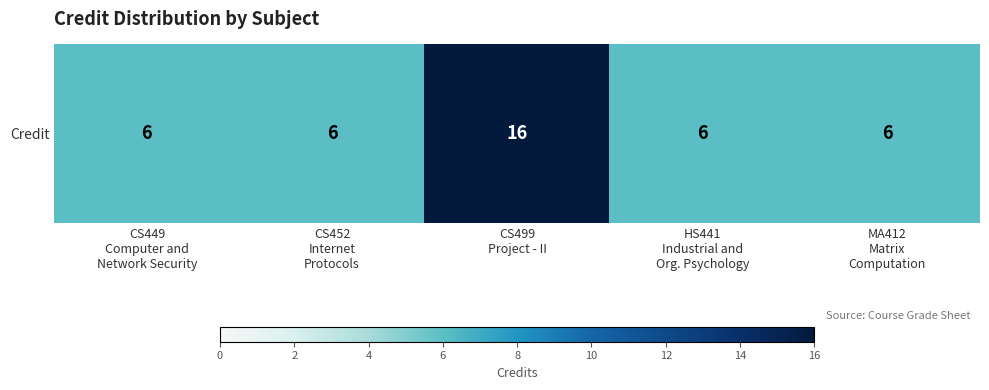

What is the average value?

8